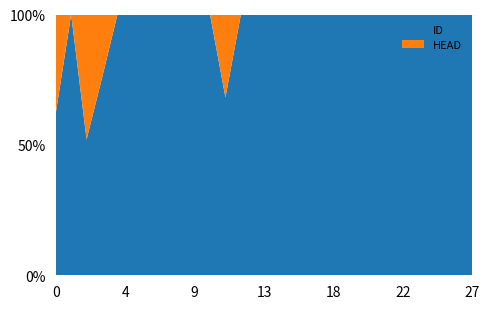

Reading right to left, list all the values displayed in this chart.

ID: 16	5	5	3	4	3	4	5	5	3	5	12	12	5	3	3	15	9	3	3	3	3	3	11	28	25	5	31
HEAD: 0	0	0	0	0	0	0	0	0	0	0	0	0	0	0	0	7	0	0	0	0	0	0	0	9	23	0	19